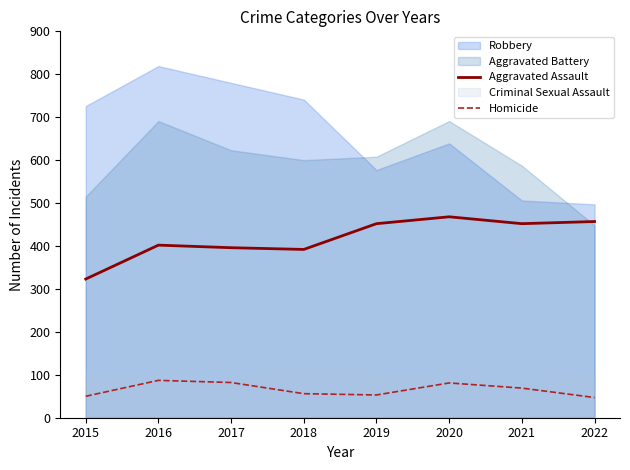

The Homicide series shows 82 at 2017. True or false?

True